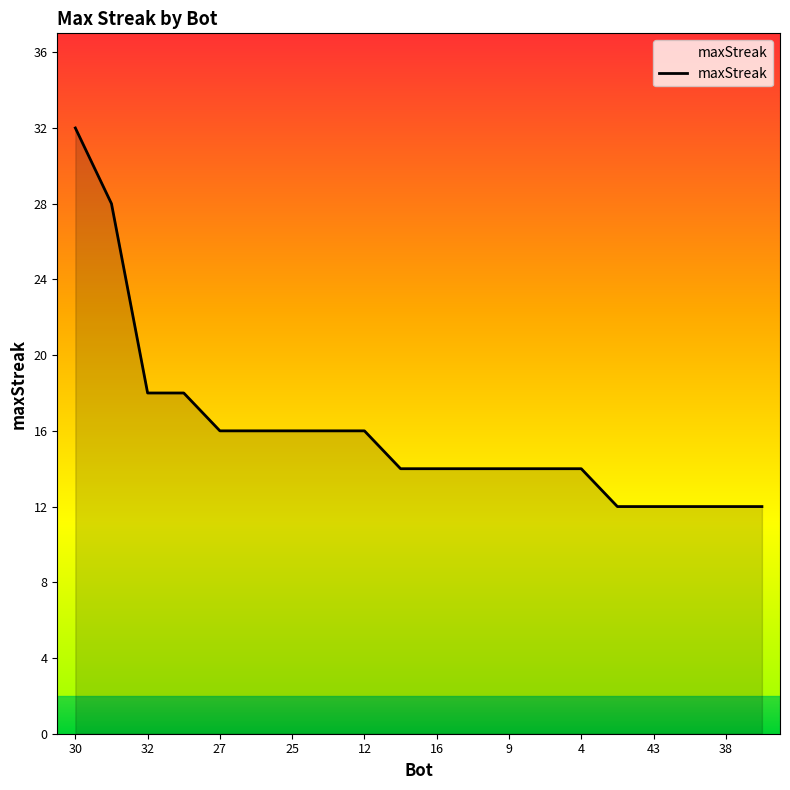

Reading left to right, list all the values displayed in this chart.

32	28	18	18	16	16	16	16	16	14	14	14	14	14	14	12	12	12	12	12